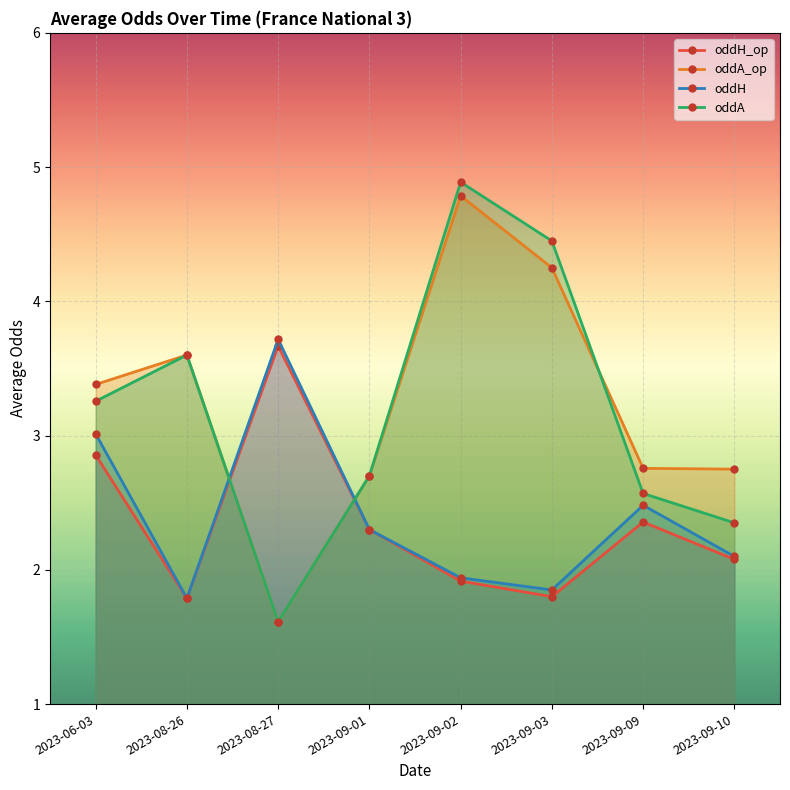

At how many categories does at least one series exceed 3?

5